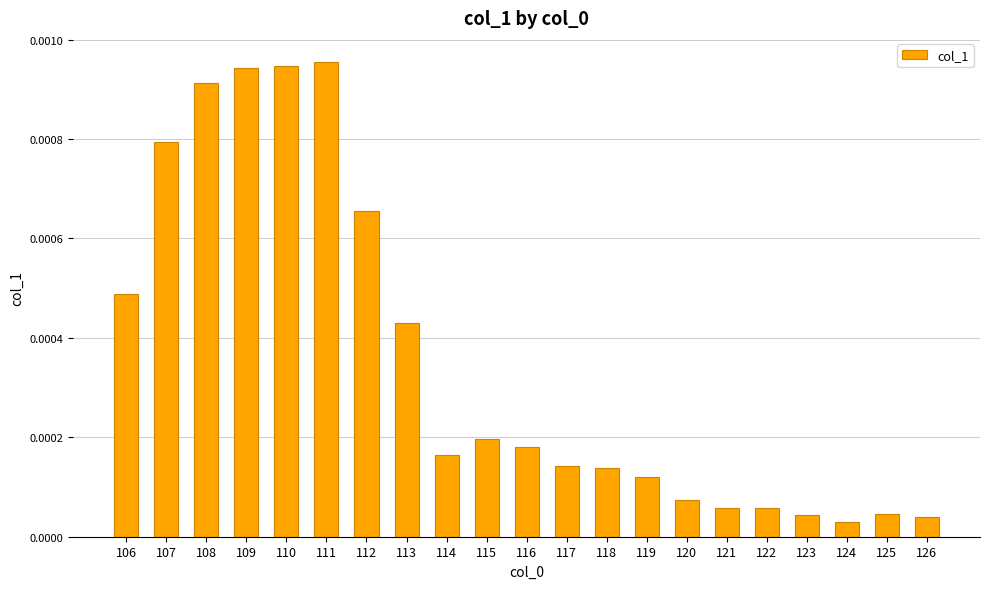

At which category does the chart reach its peak across all series?

111